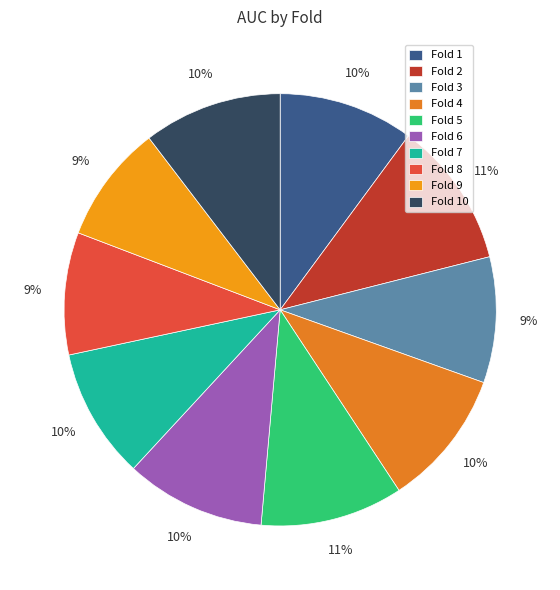

Which has a higher value, Fold 9 or Fold 7?

Fold 7